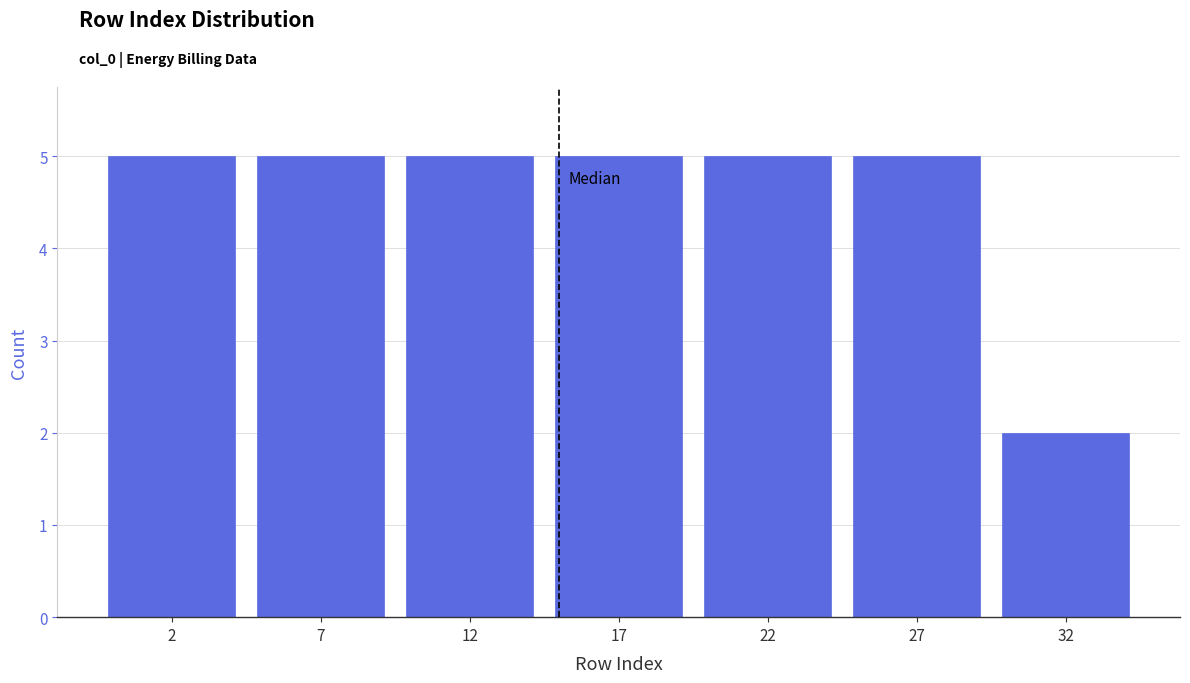

Reading left to right, list all the values displayed in this chart.

2=5	7=5	12=5	17=5	22=5	27=5	32=2